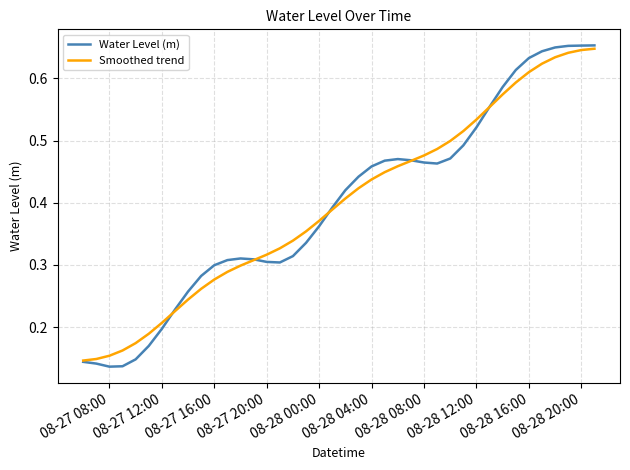

Which series has the widest spread of values?

Water Level (m)